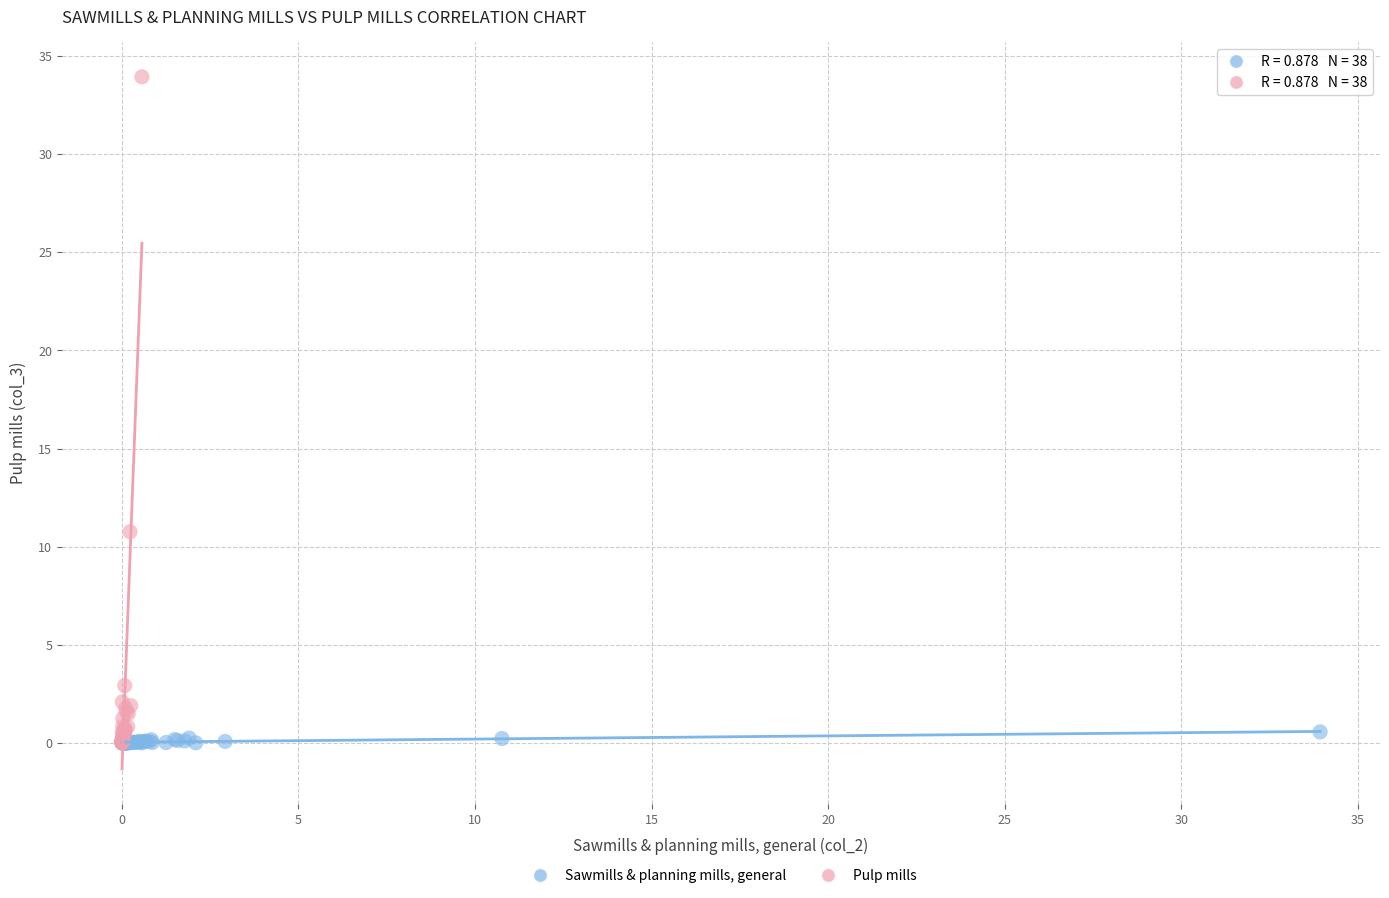

Which series has the widest spread of Y values?

Pulp mills